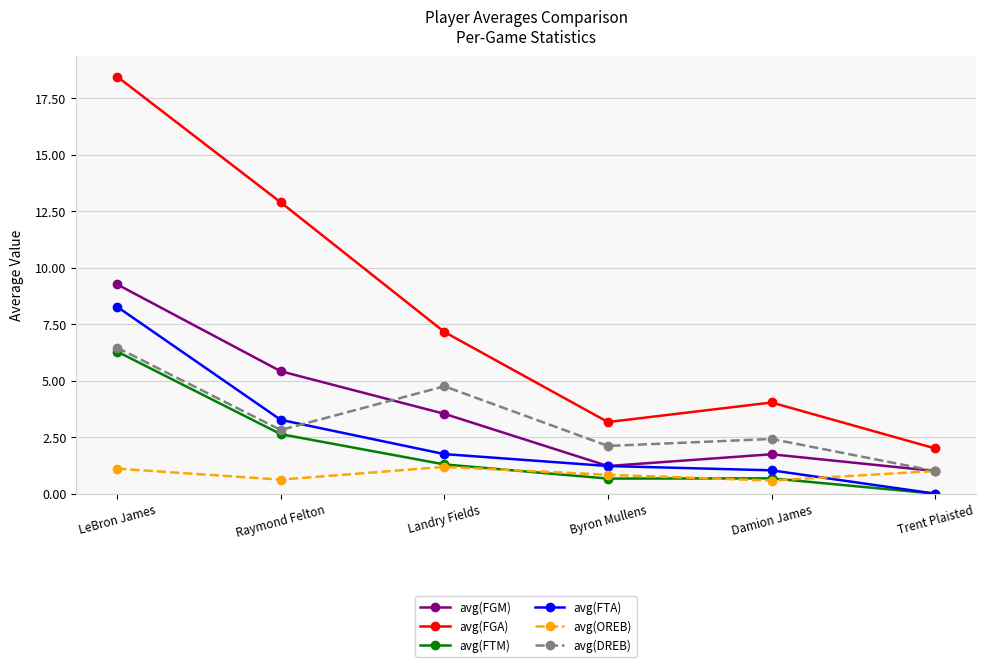

Reading left to right, list all the values displayed in this chart.

avg(FGM): 9.3	5.4	3.5	1.2	1.7	1.0
avg(FGA): 18.4	12.9	7.2	3.2	4.0	2.0
avg(FTM): 6.3	2.6	1.3	0.7	0.7	0.0
avg(FTA): 8.3	3.3	1.8	1.2	1.0	0.0
avg(OREB): 1.1	0.6	1.2	0.8	0.6	1.0
avg(DREB): 6.5	2.8	4.8	2.1	2.4	1.0